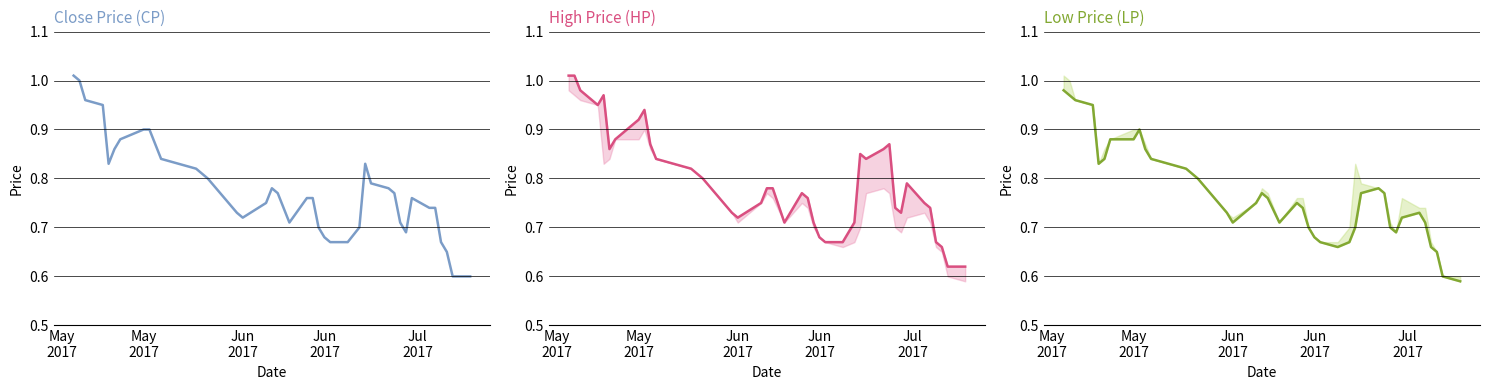

Count the number of data series in this chart.

3